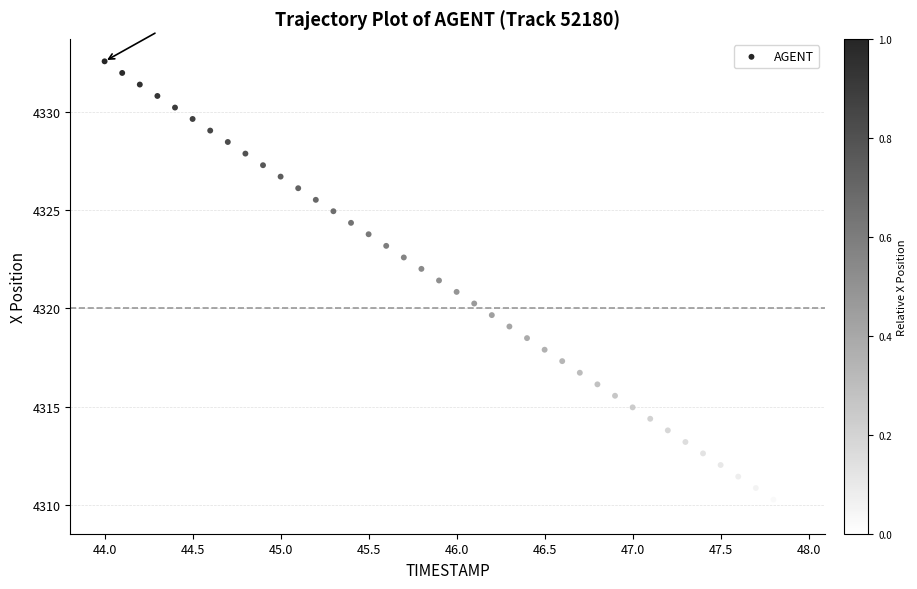

What is the range of X values (max minus min)?

3.9